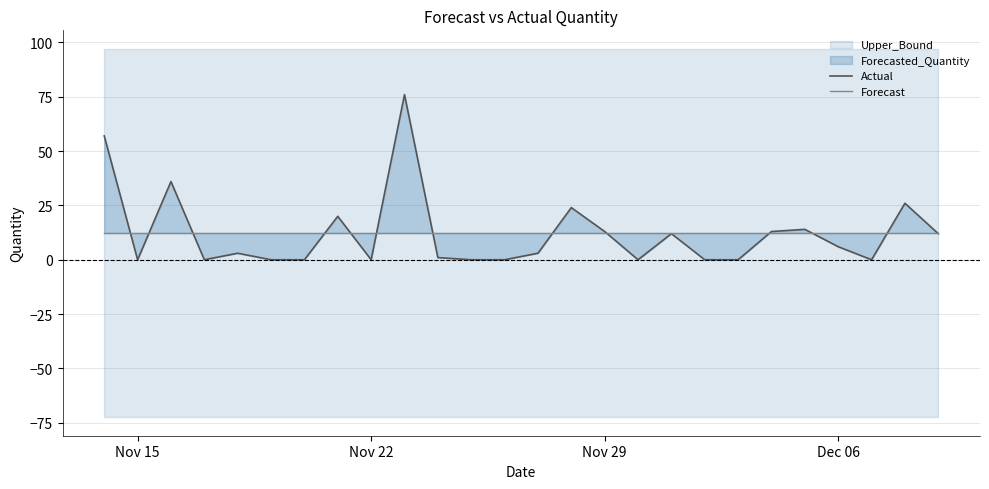

At which label does Actual first exceed 3?

Nov 15